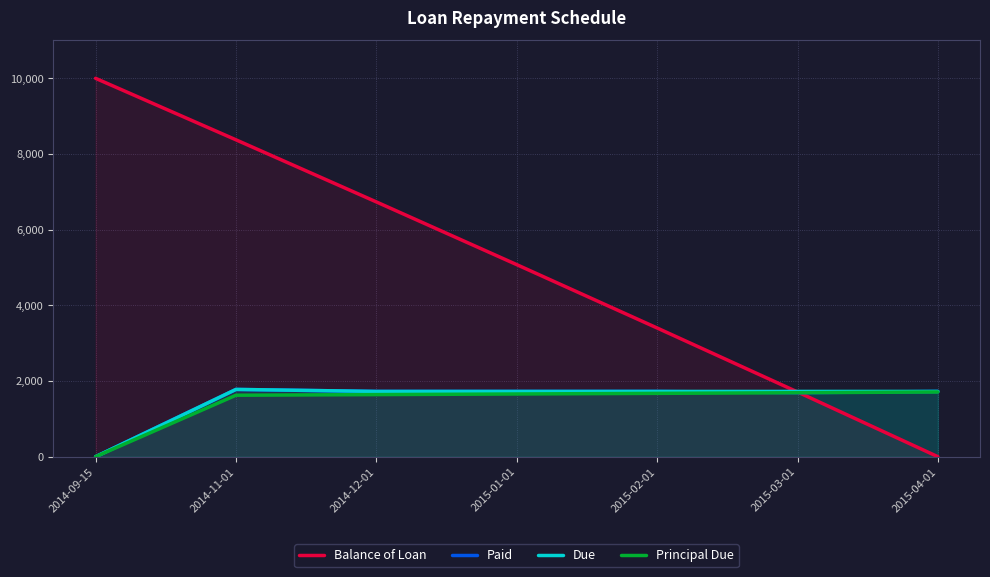

Reading left to right, extract all data points from this chart.

Balance of Loan: 10000.0	8375.0	6733.8	5076.1	3401.8	1710.9	0.0
Paid: 0.0	1778.3	1725.0	1725.0	1725.0	1691.0	1725.0
Due: 0.0	1778.3	1725.0	1725.0	1725.0	1725.0	1725.0
Principal Due: 0.0	1625.0	1641.2	1657.7	1674.2	1691.0	1710.9